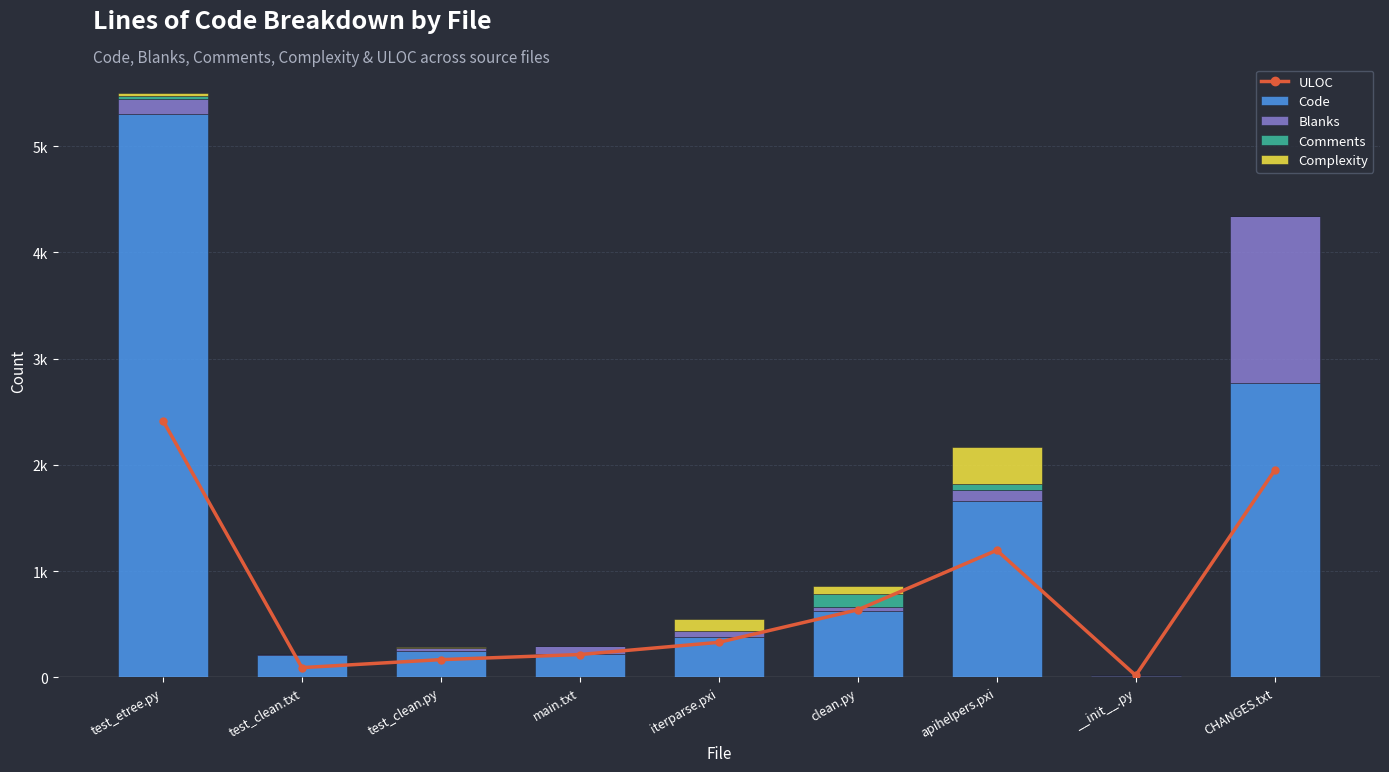

Rank the series at CHANGES.txt from lowest to highest value.

Comments, Complexity, Blanks, ULOC, Code